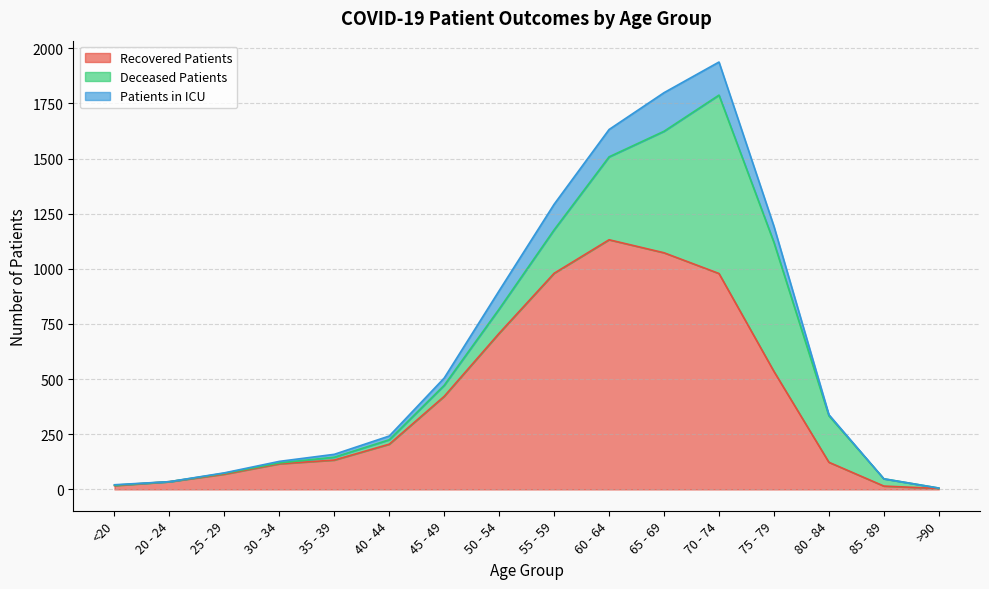

The value of Recovered Patients at 40 - 44 is 205. True or false?

True